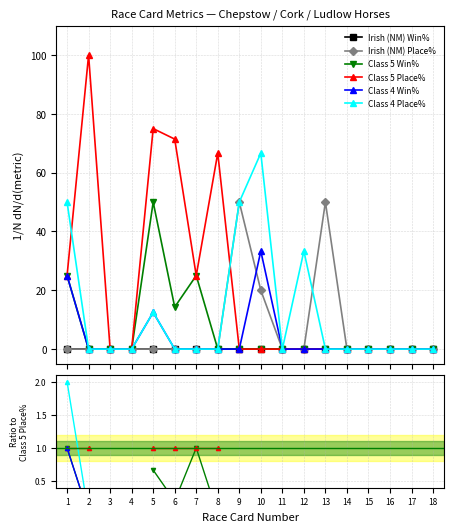

The Irish (NM) Win% series shows nan at 16. True or false?

False